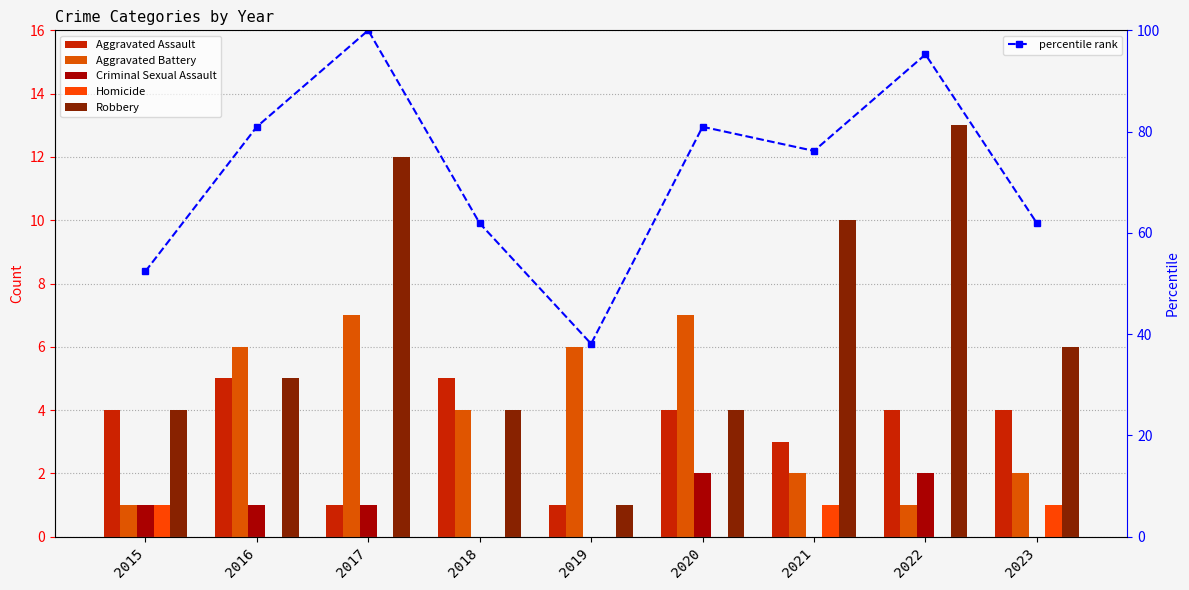

What is the sum of the Criminal Sexual Assault values at 2017 and 2021?

1.0